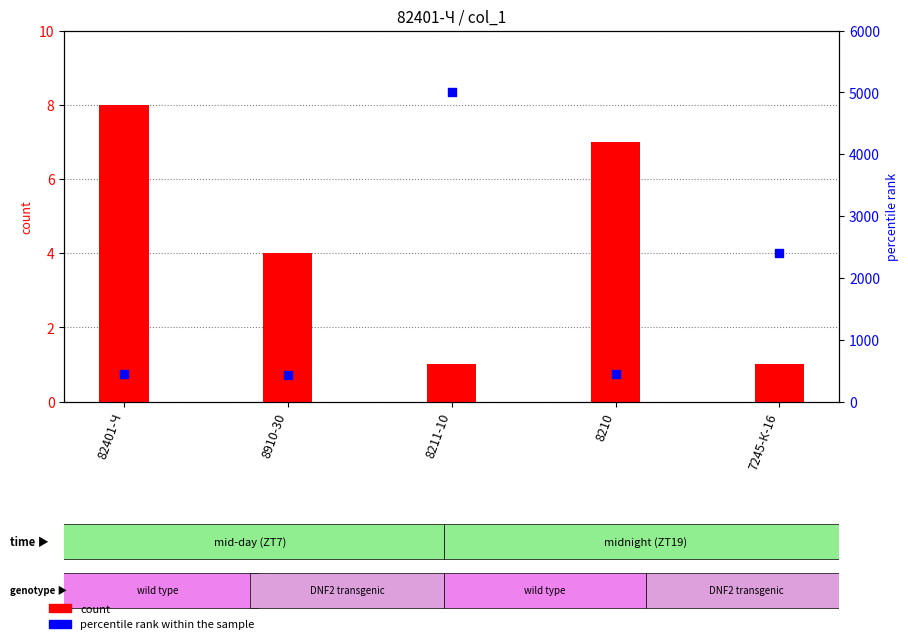

Is the value of percentile rank within the sample at 82401-Ч greater than the value of count at 82401-Ч?

Yes